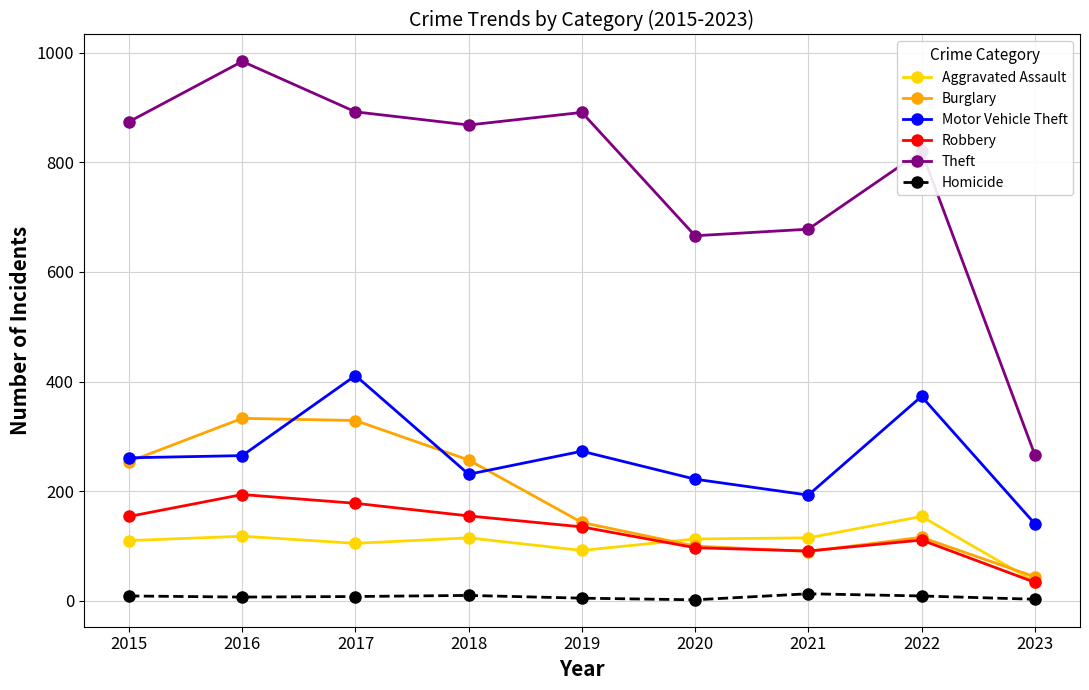

Which series has the widest spread of values?

Theft